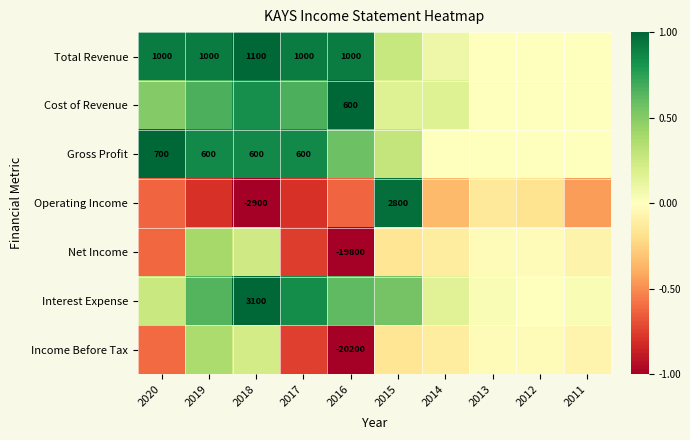

At how many categories does at least one series exceed 0?

9